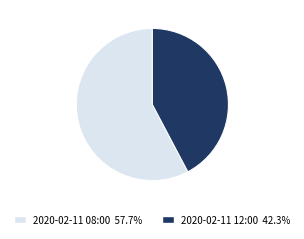

Do 2020-02-11 08:00 57.7% and 2020-02-11 12:00 42.3% together represent more than half of the pie?

Yes